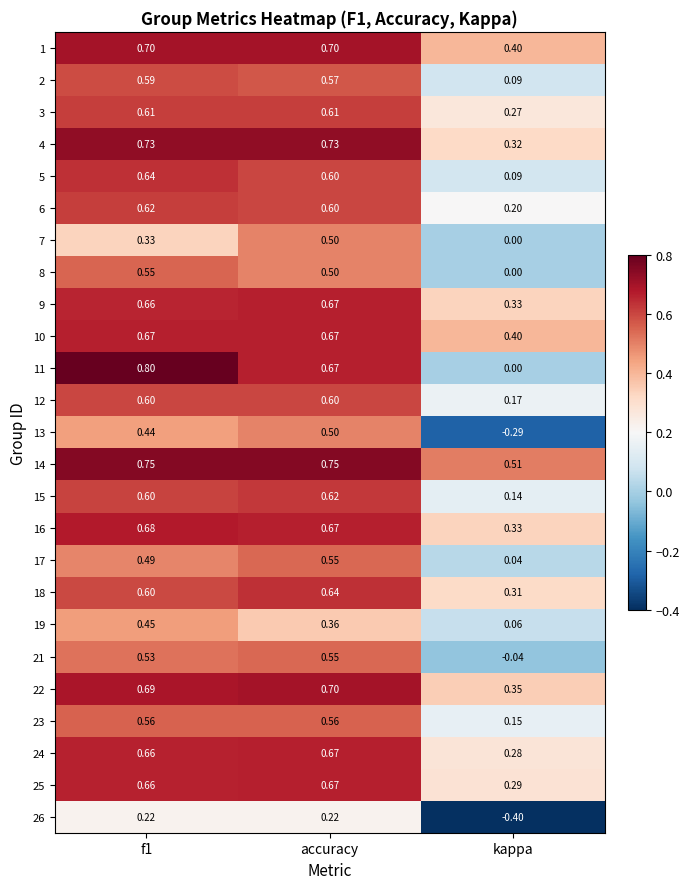

How many data points in 13 are above 0?

2